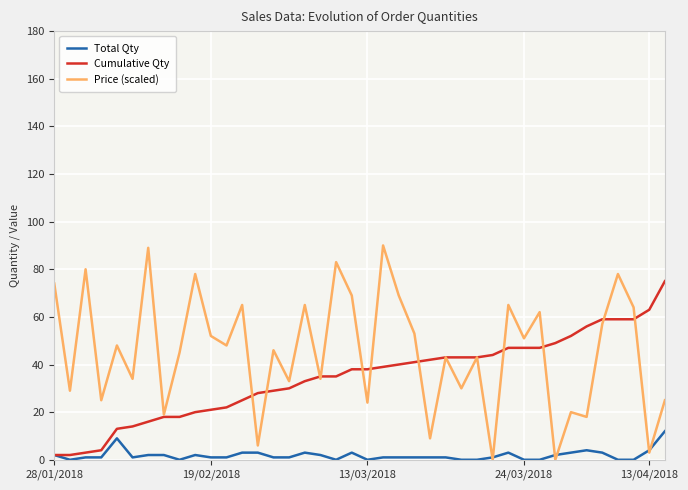

What is the maximum value for Cumulative Qty?

75